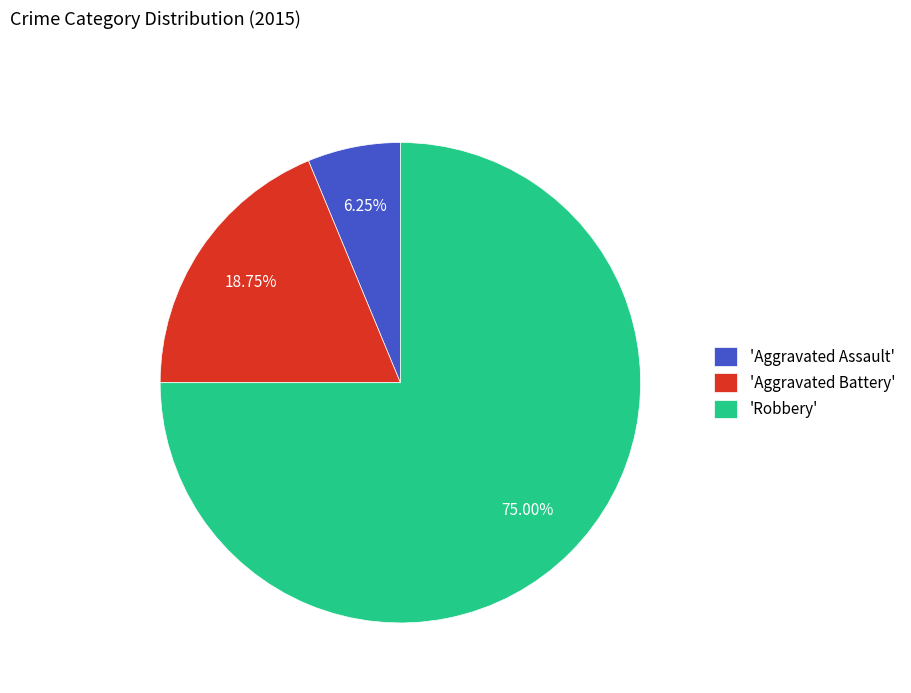

Do 'Robbery' and 'Aggravated Battery' together represent more than half of the pie?

Yes